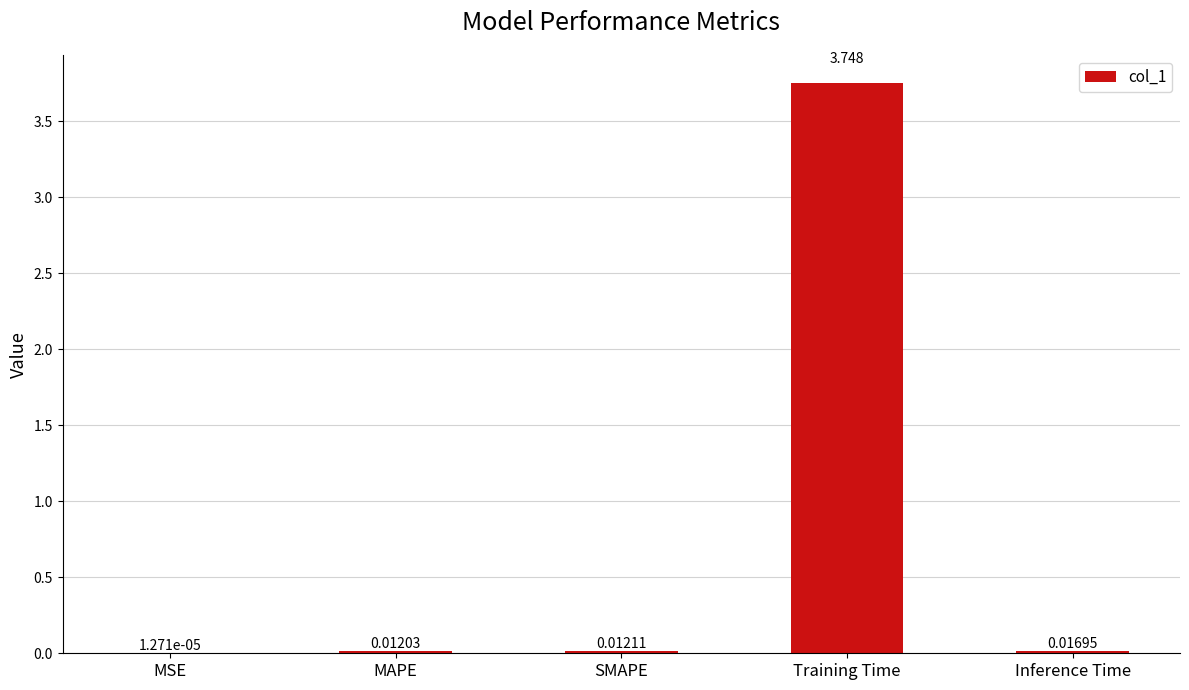

What is the average value?

0.8